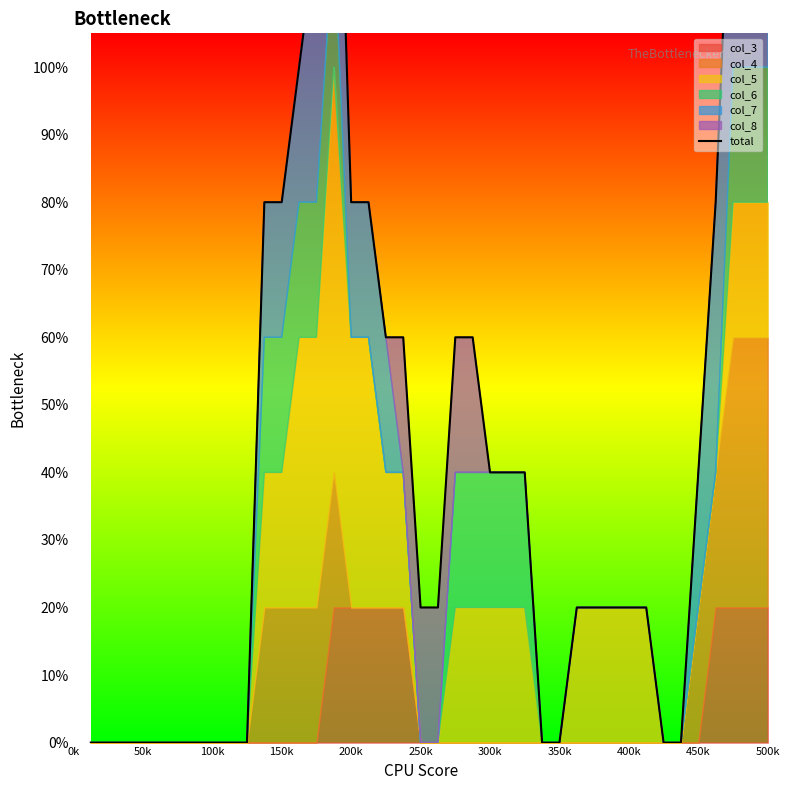

What is the value of the 26th point from the left?

0.4